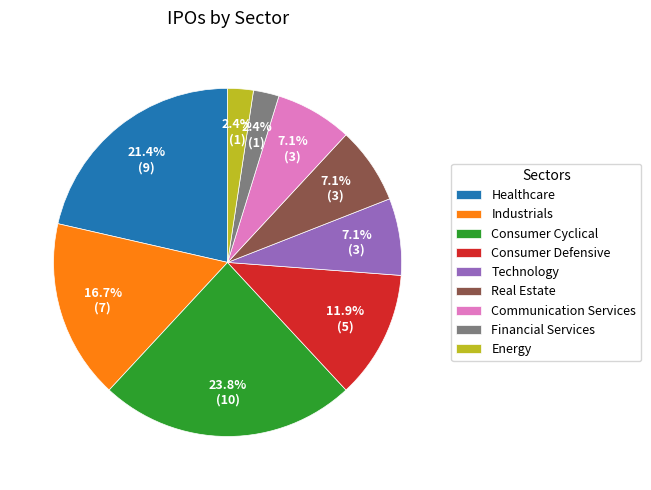

How many slices are in this pie chart?

9